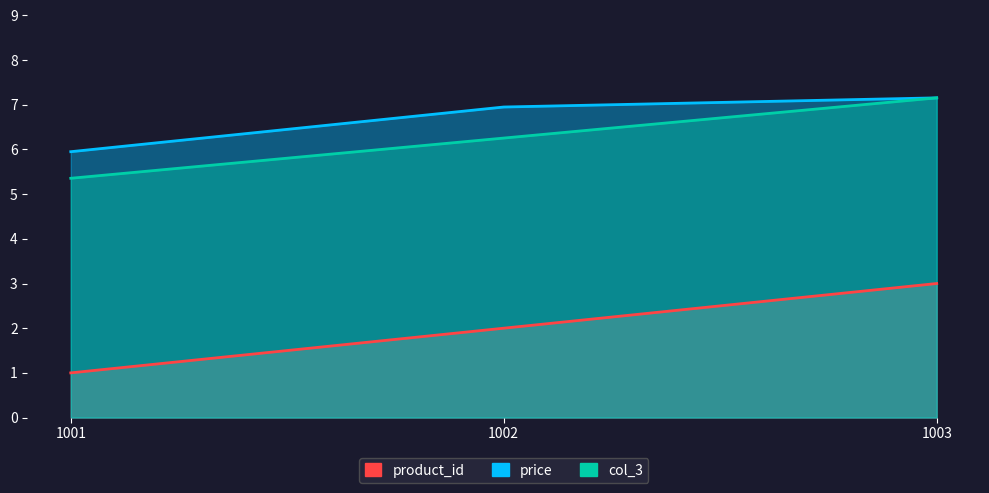

At how many categories does at least one series exceed 4?

3